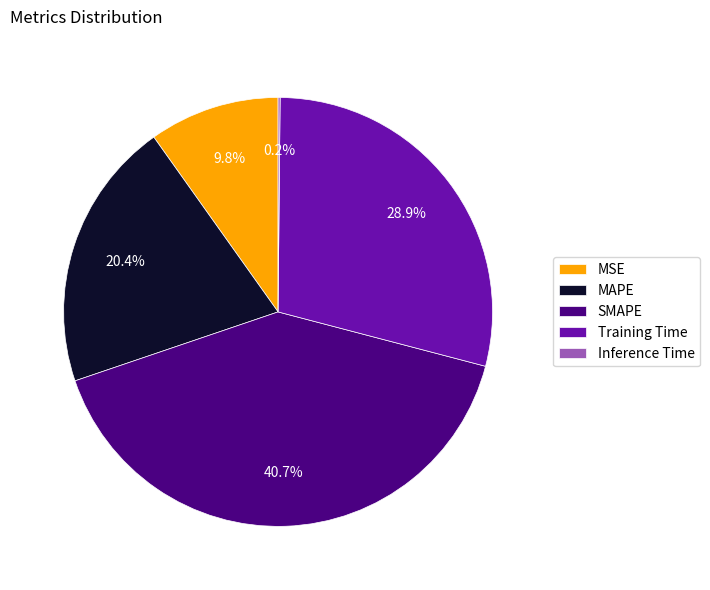

To the nearest percent, what is the combined percentage of MAPE and Training Time?

49%